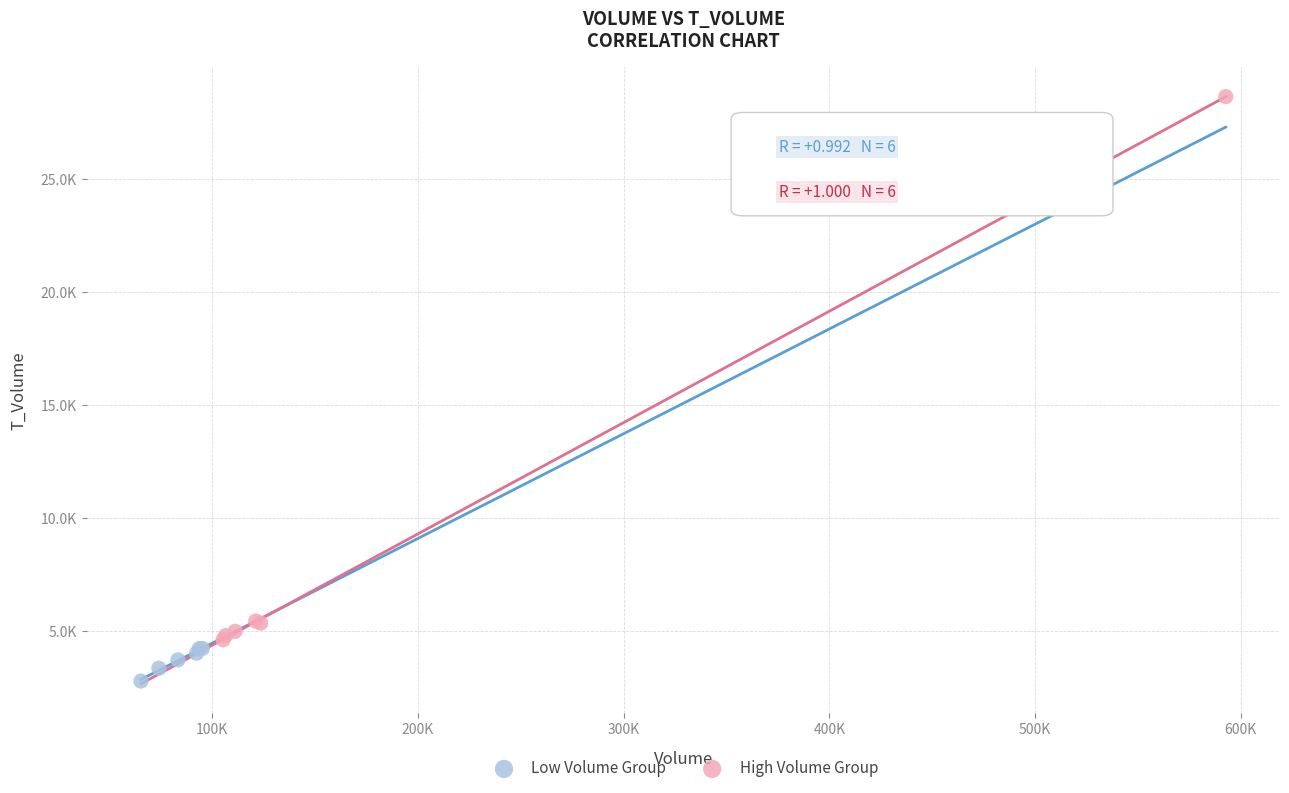

Which series reaches the maximum Y coordinate?

High Volume Group